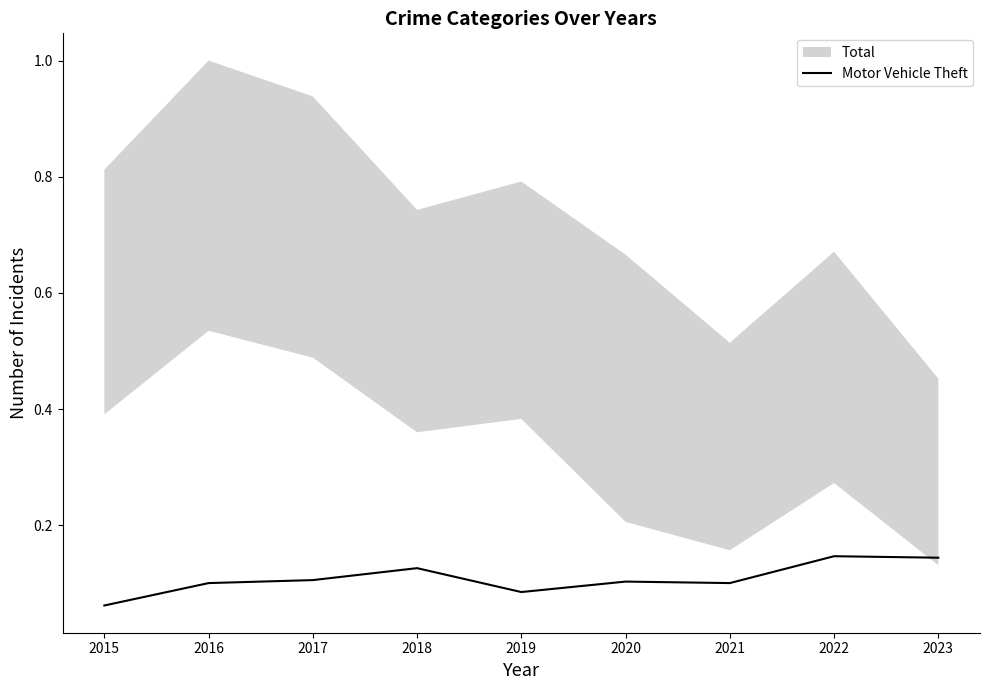

Rank the categories by value from lowest to highest.

2015, 2019, 2016, 2021, 2020, 2017, 2018, 2023, 2022